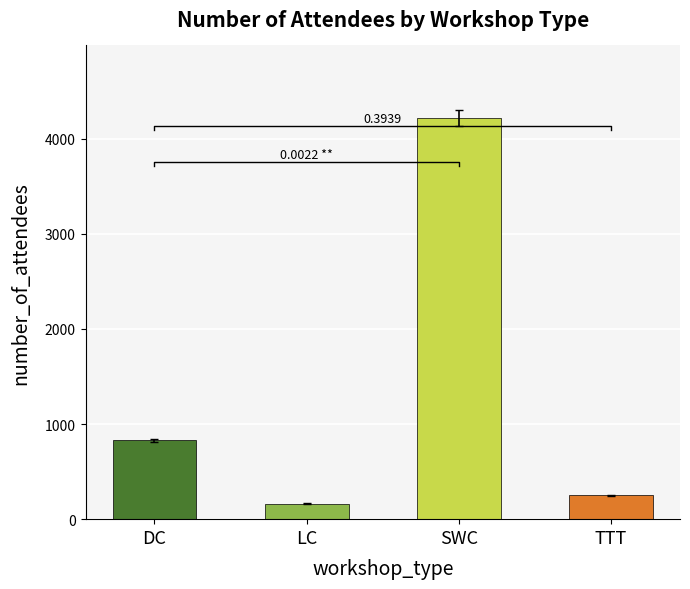

Rank the categories by value from highest to lowest.

SWC, DC, TTT, LC